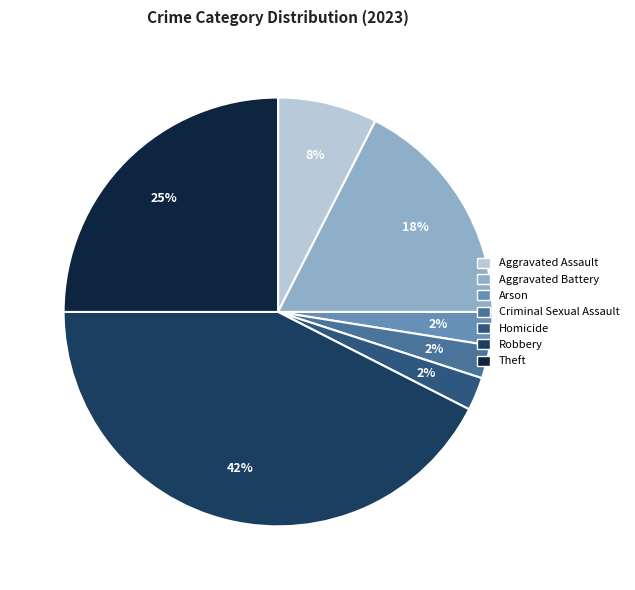

To the nearest percent, what portion does Theft represent?

25%